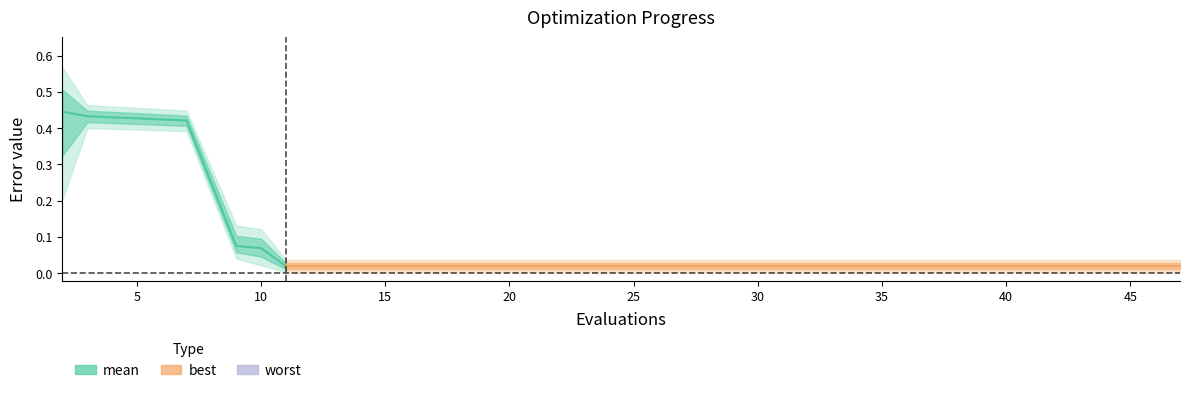

At how many categories does at least one series exceed 0?

15